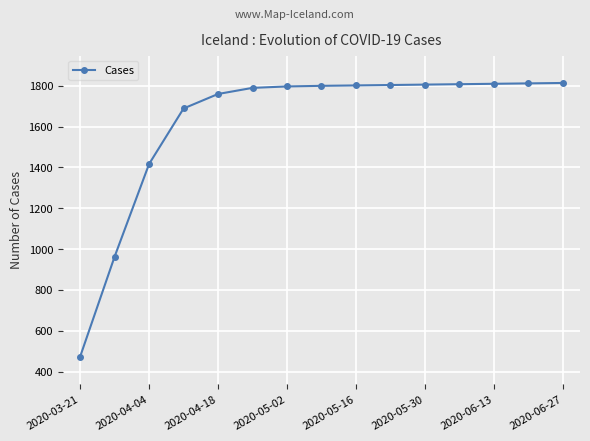

What is the smallest value displayed?

473